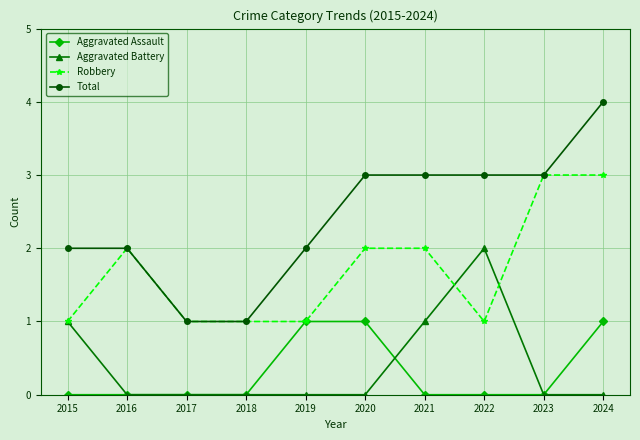

Which series has the largest total across all categories?

Total